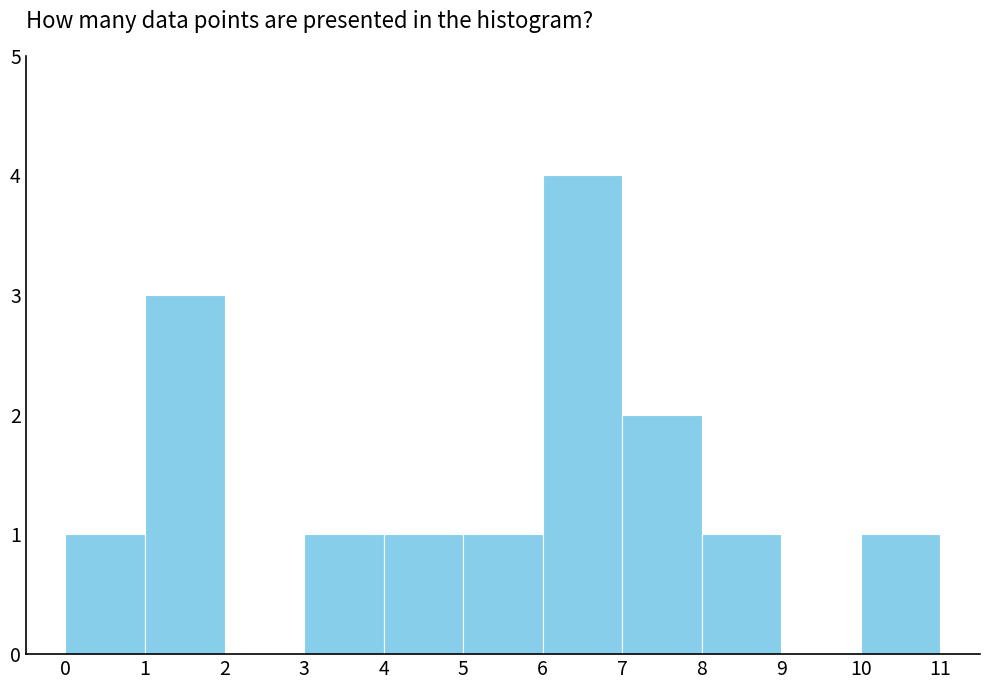

Over which range of the x-axis is the bar tallest?

6 to 7